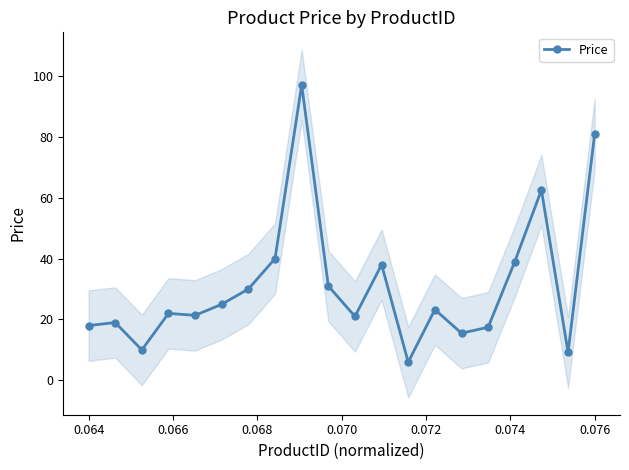

What is the highest value of the Price series?

97.0